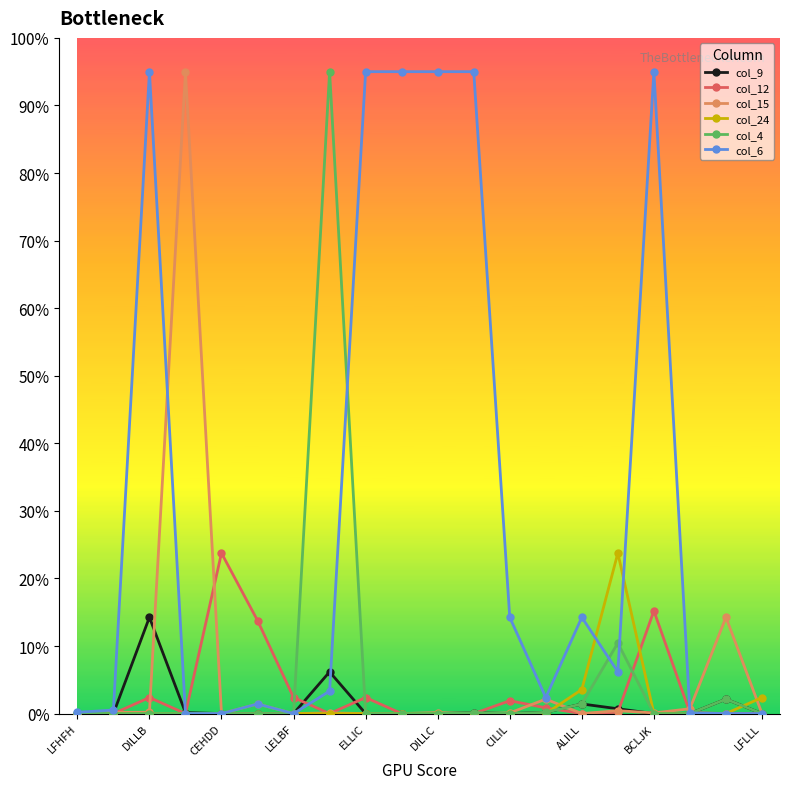

Which series has the largest total across all categories?

col_6